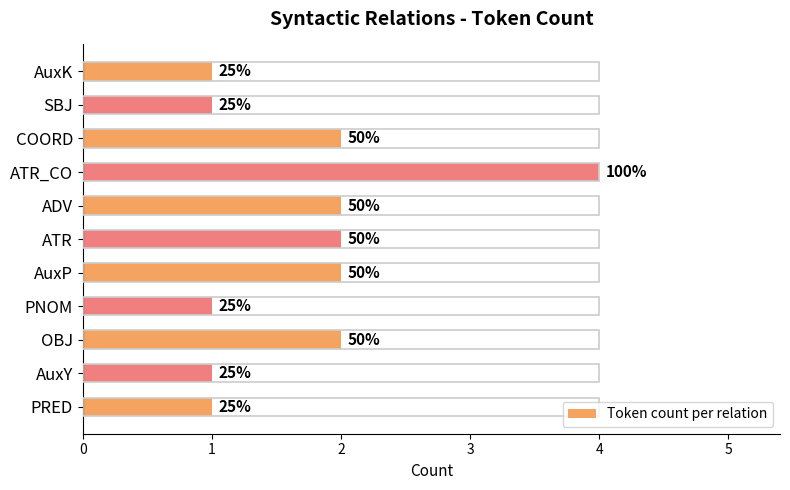

Does the chart contain any negative values?

No